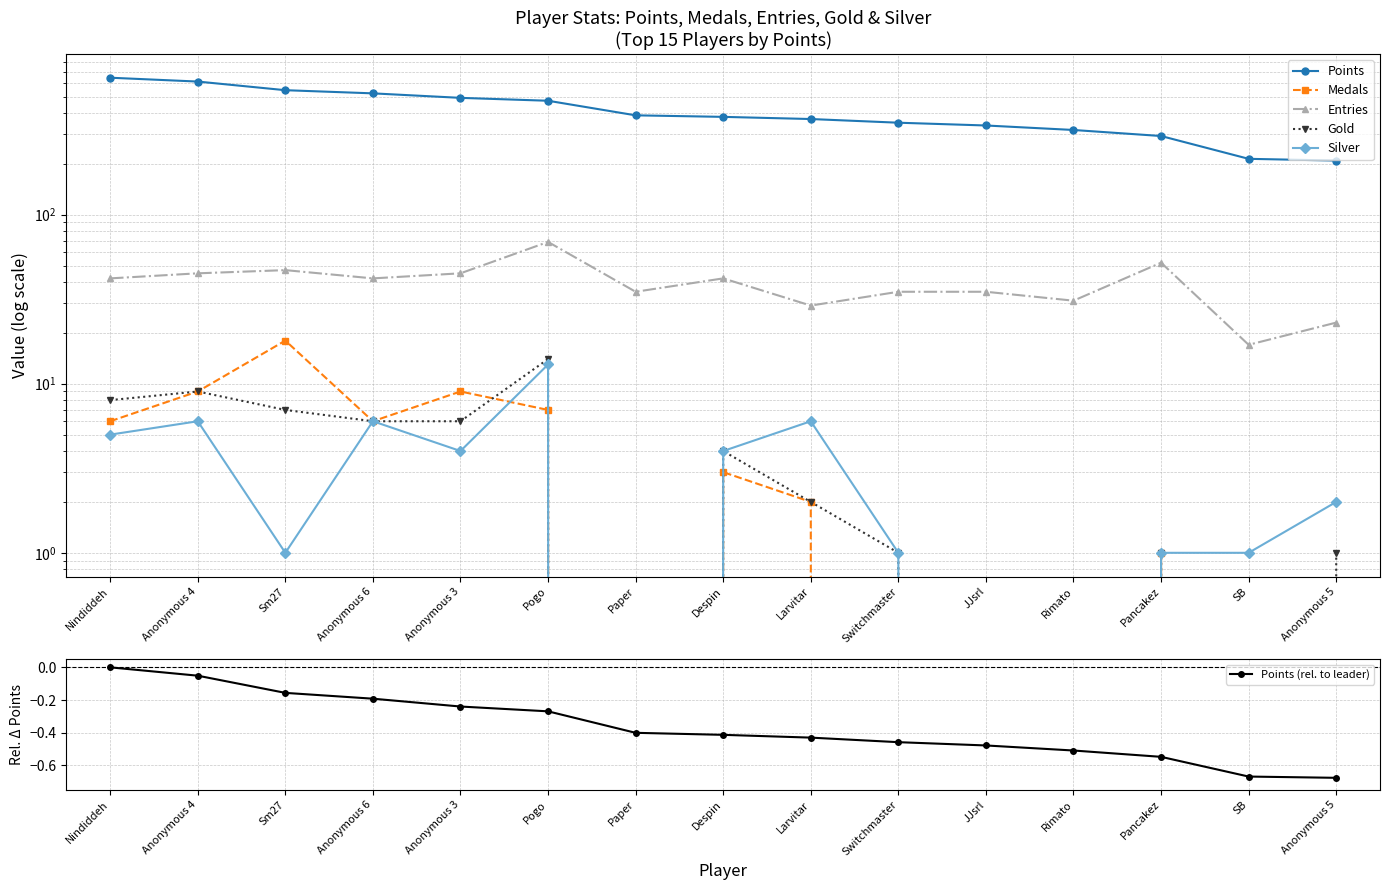

What is the difference between the maximum and minimum values in the Points (rel. to leader) series?

0.7